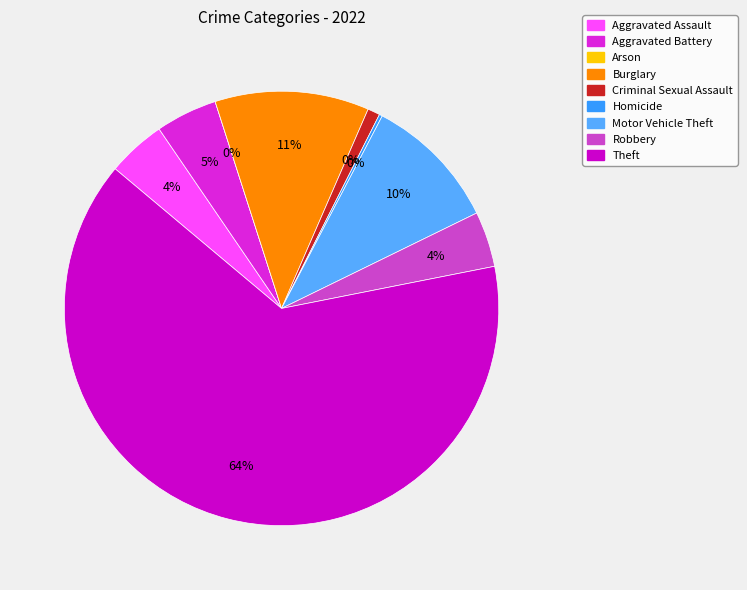

Does Aggravated Assault account for over 50% of the chart?

No